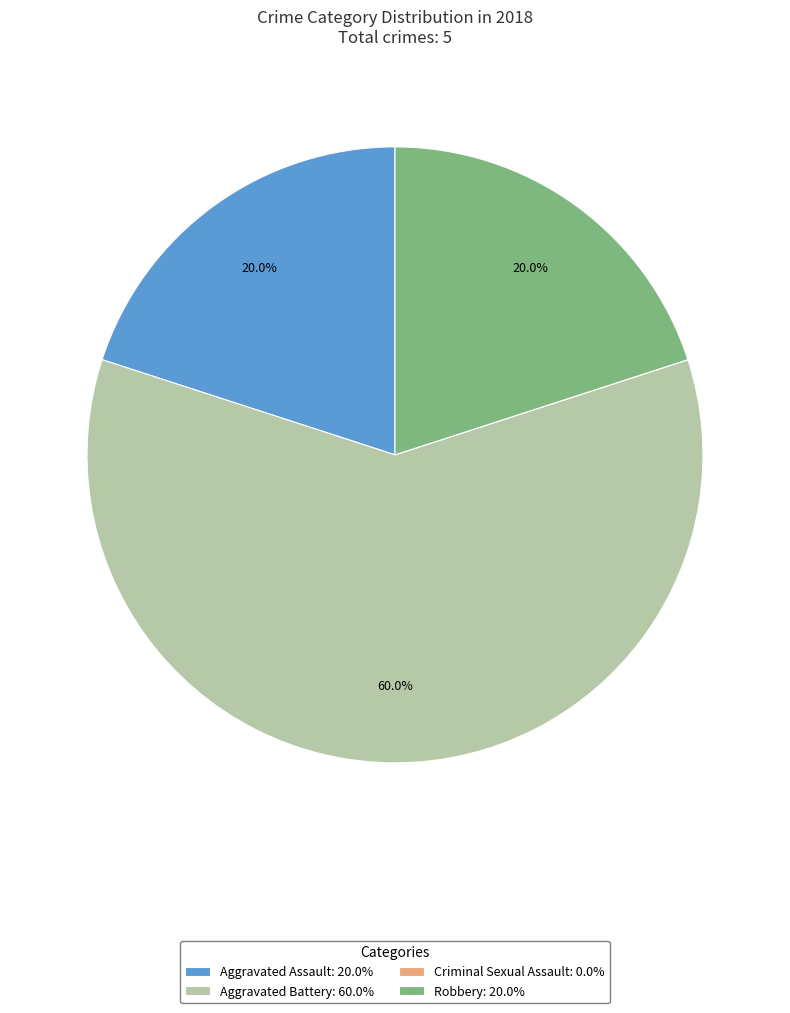

Does Aggravated Assault: 20.0% account for over 50% of the chart?

No